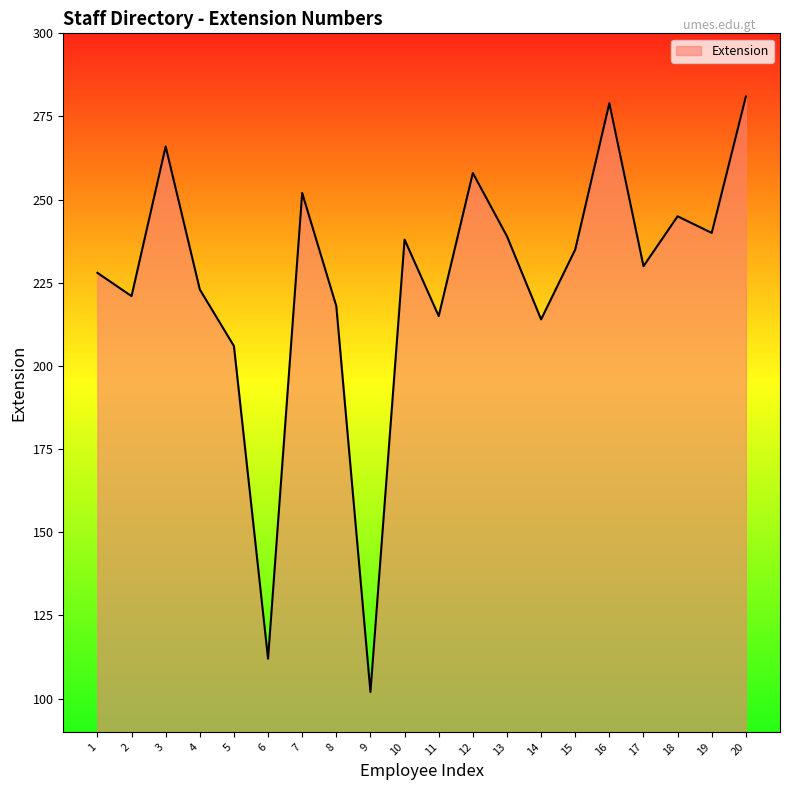

True or false: the data shows 128 at 2.

False